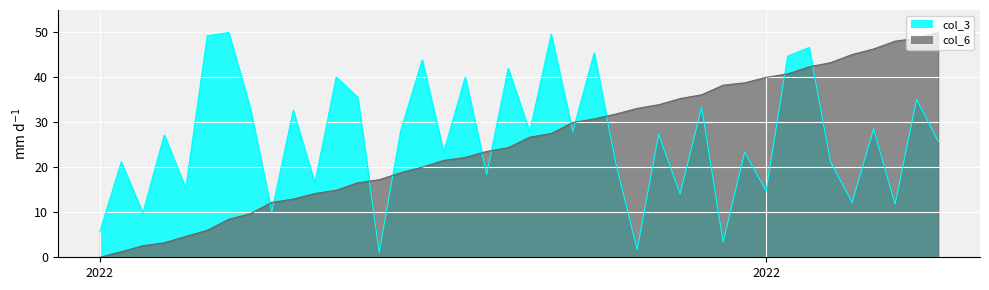

Does the chart display data point markers on the line(s)?

No